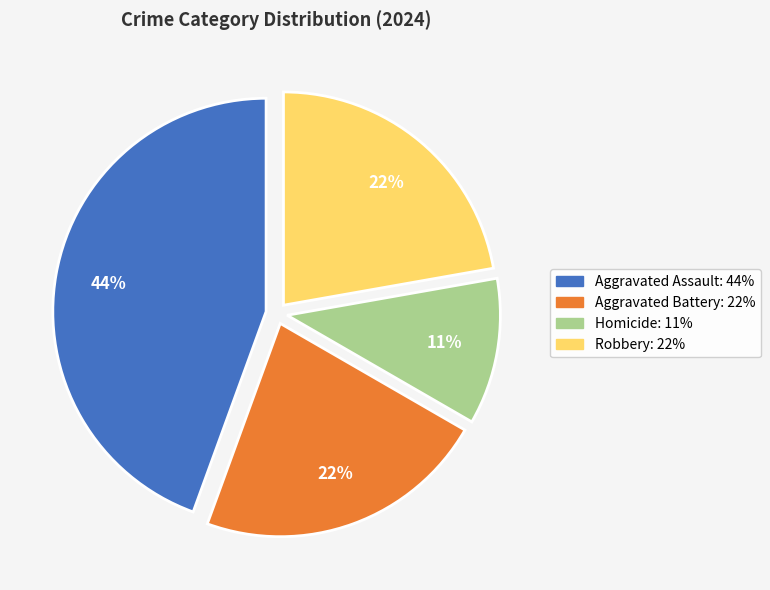

Which has a higher value, Homicide or Aggravated Battery?

Aggravated Battery